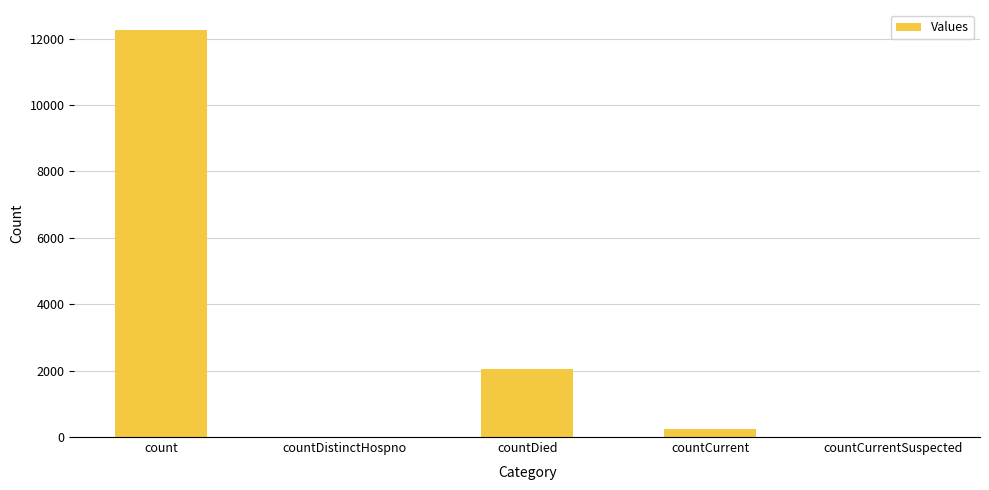

True or false: the data shows 0 at countCurrentSuspected.

True